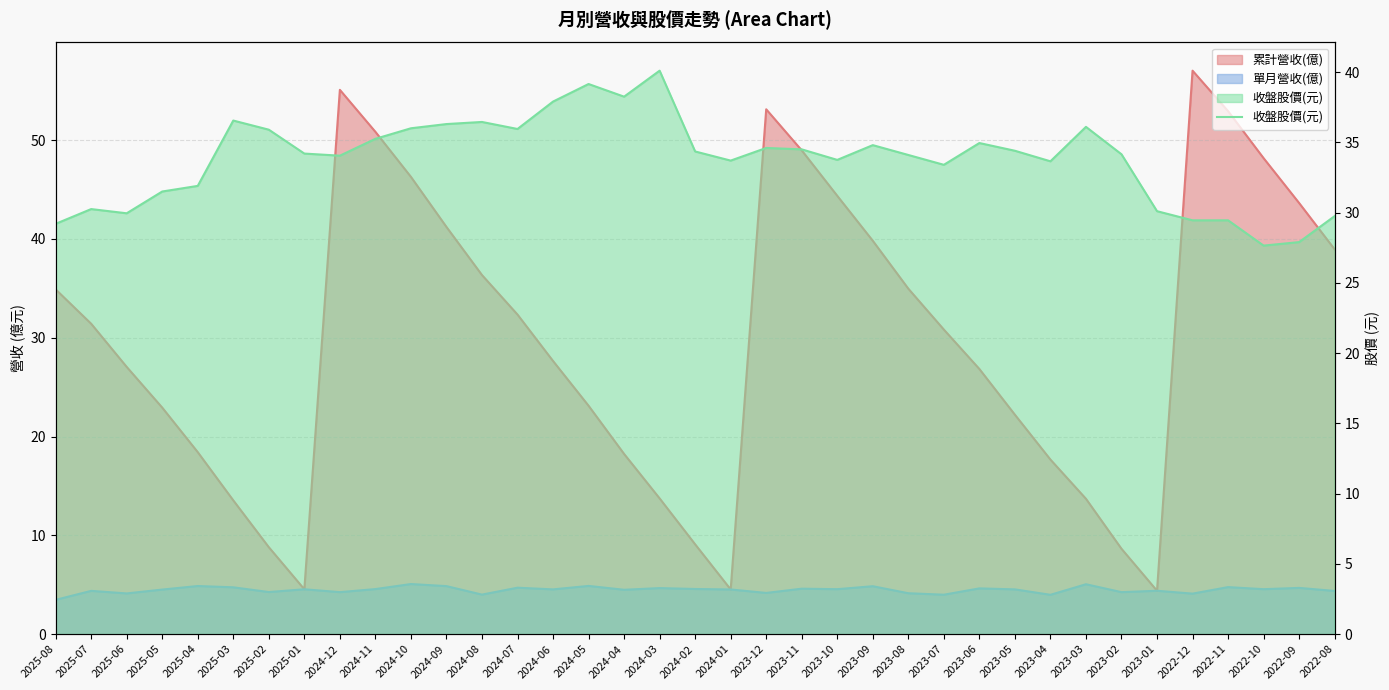

What is the label of the 12th point from the left?

2024-09